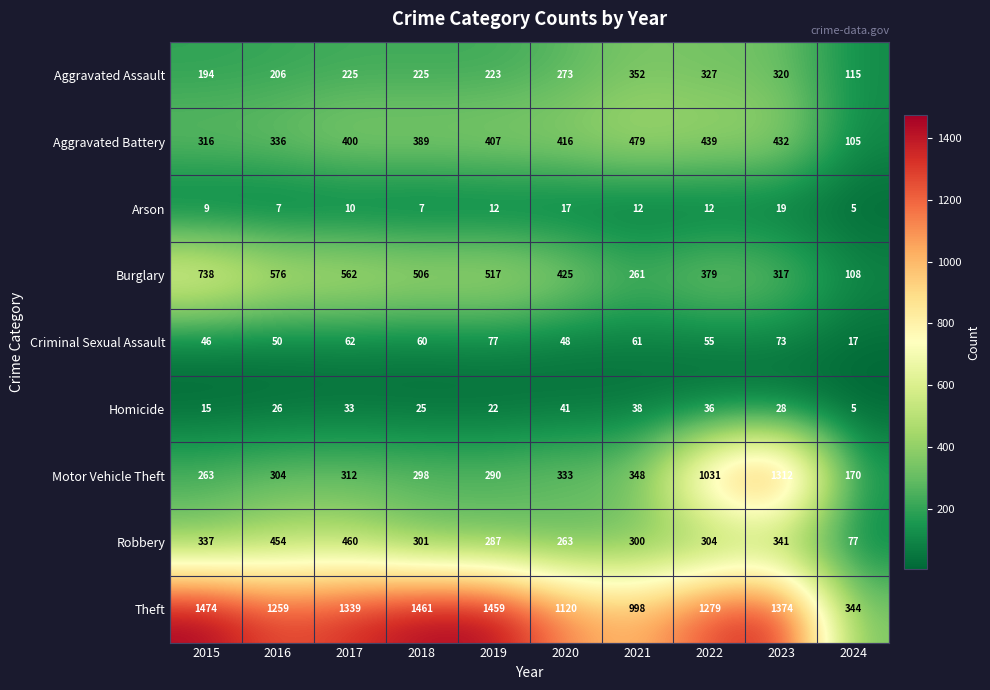

Count the Arson values in the range 7 to 12.

7